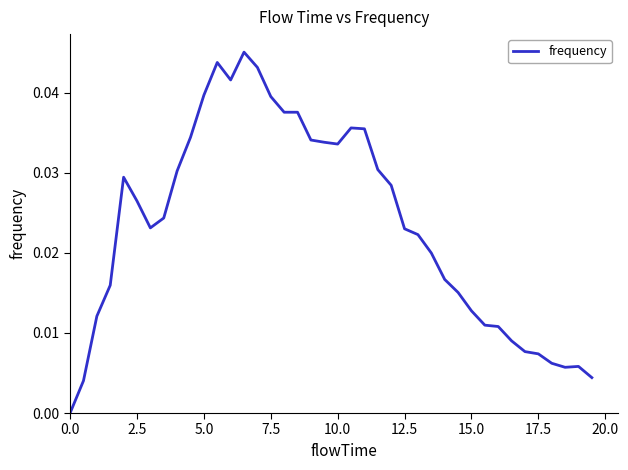

What is the sum of all values?

0.9